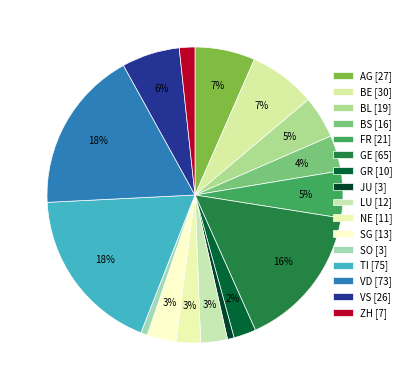

The BS slice represents 4% of the pie. True or false?

True